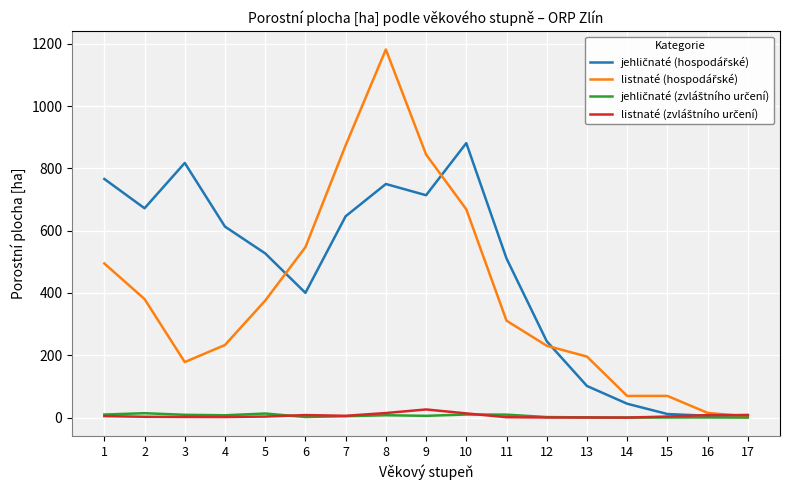

How many lines are shown in the chart?

4